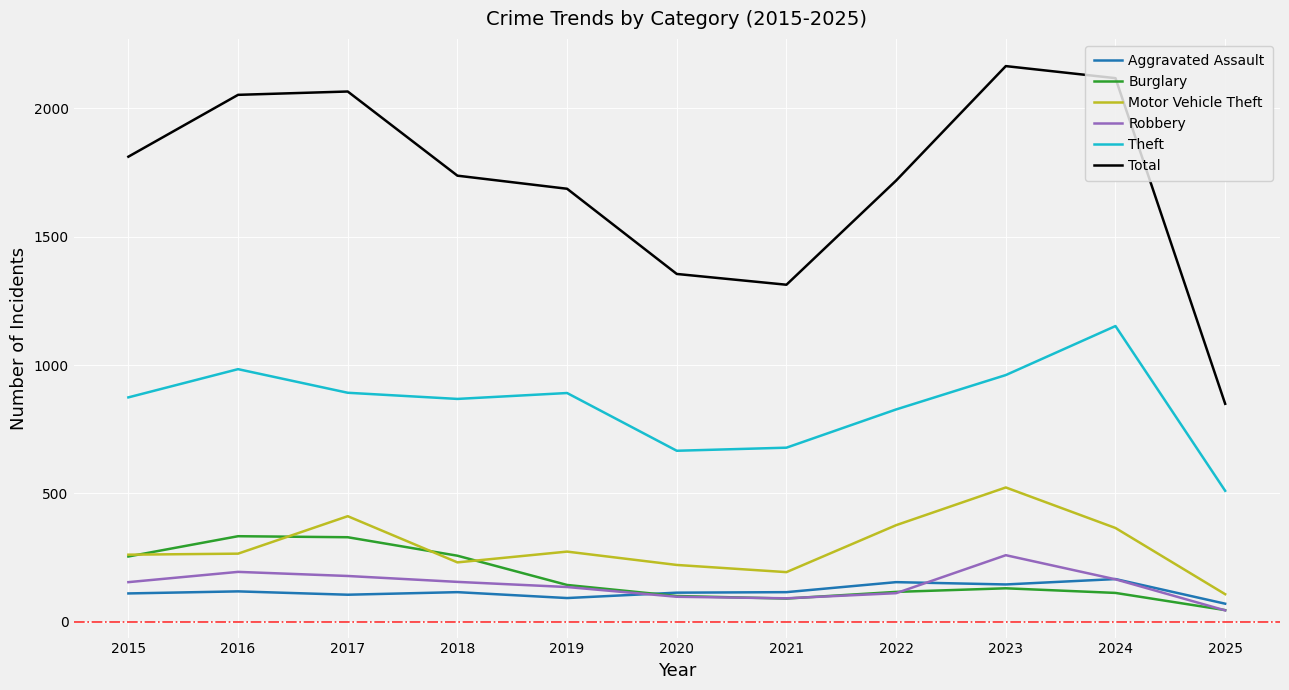

What is the spread (max minus min) of values at 2025?

805